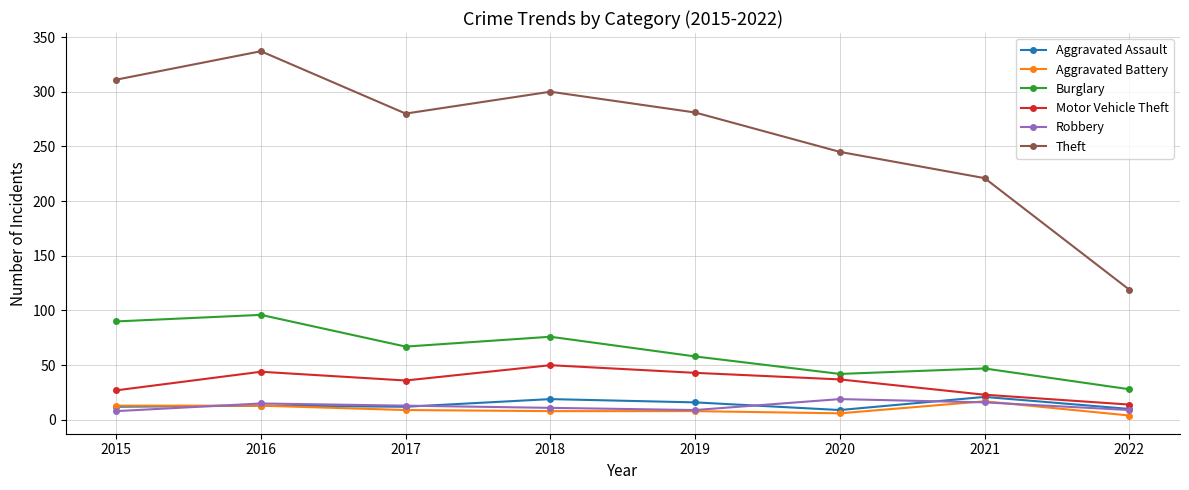

At which category is the sum across all series the highest?

2016